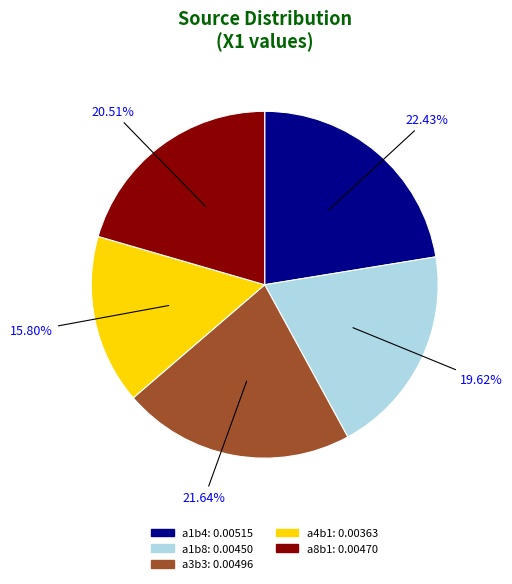

To the nearest percent, what percentage of the pie is a1b8?

20%